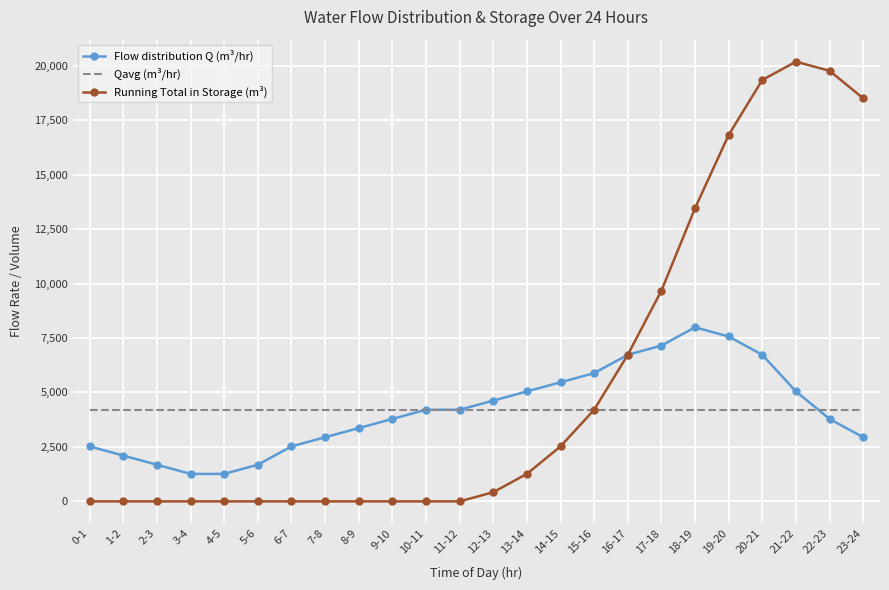

Rank the series by their maximum value, from lowest to highest.

Qavg (m³/hr), Flow distribution Q (m³/hr), Running Total in Storage (m³)